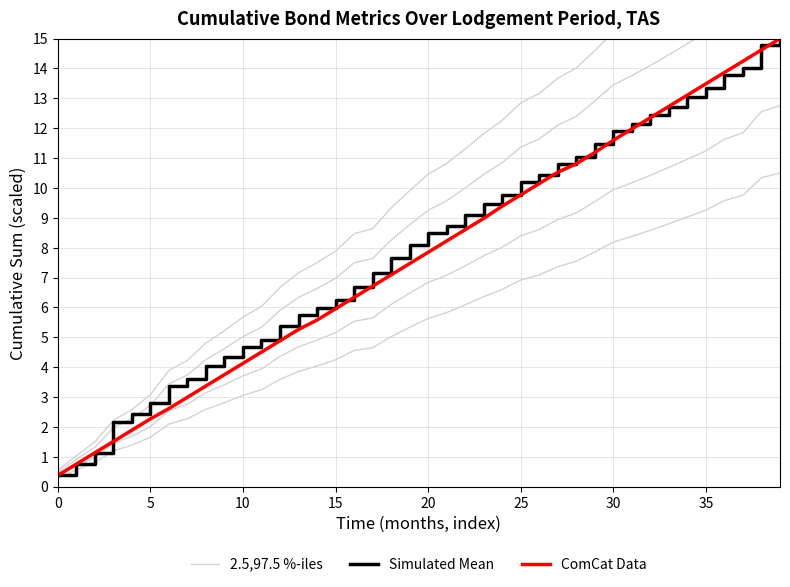

At which label does Simulated Mean first exceed 8?

19